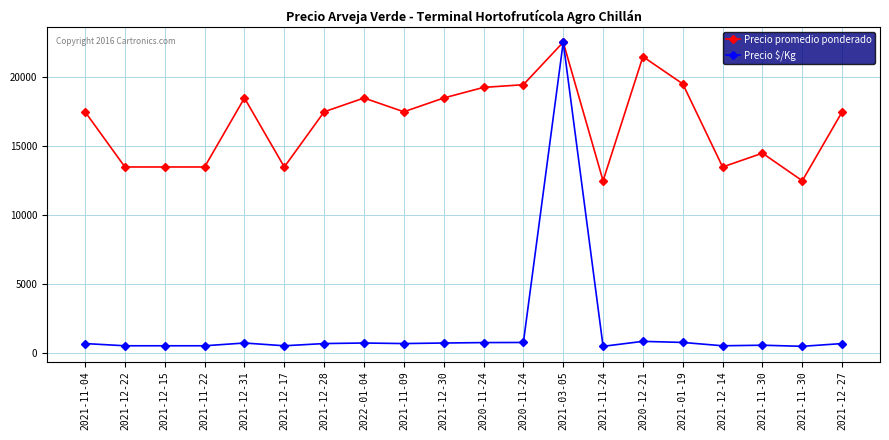

How many values in the Precio promedio ponderado series are below 17500?

8